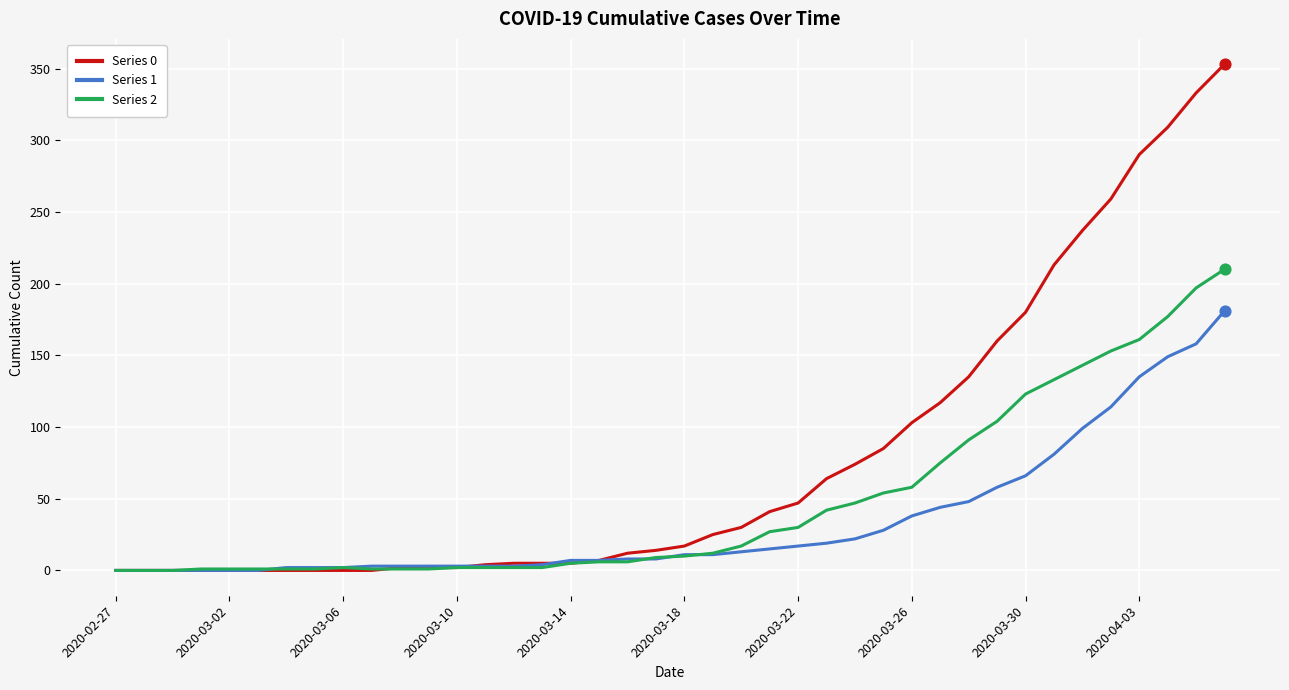

What is the maximum value shown in the chart?

353